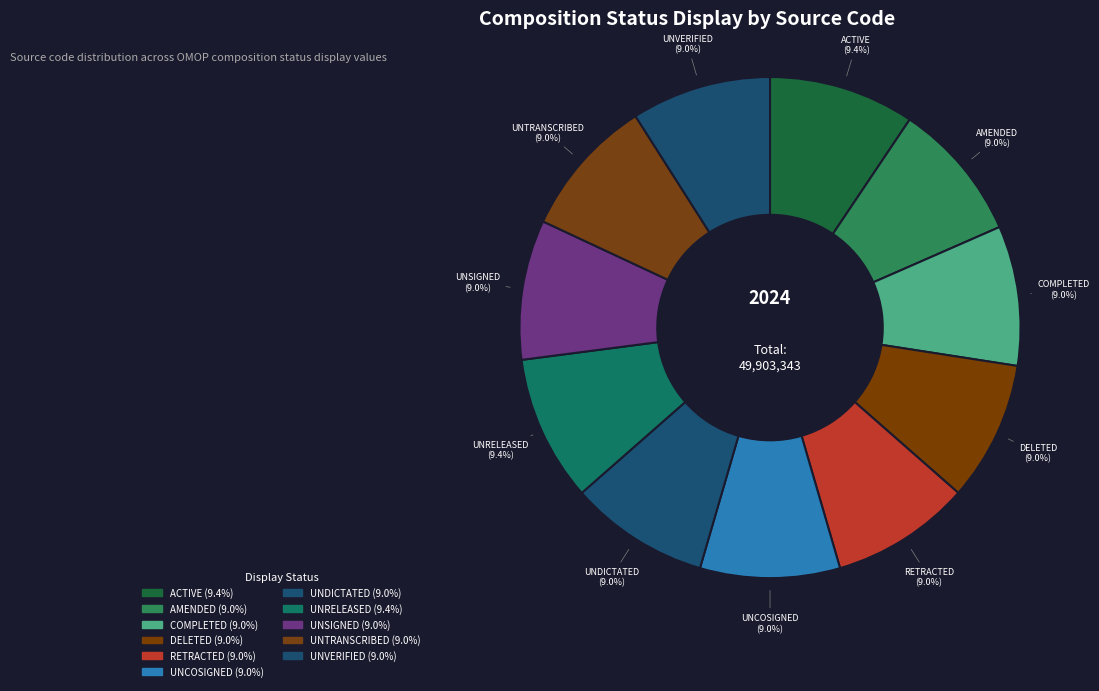

Is UNDICTATED the majority of the pie?

No